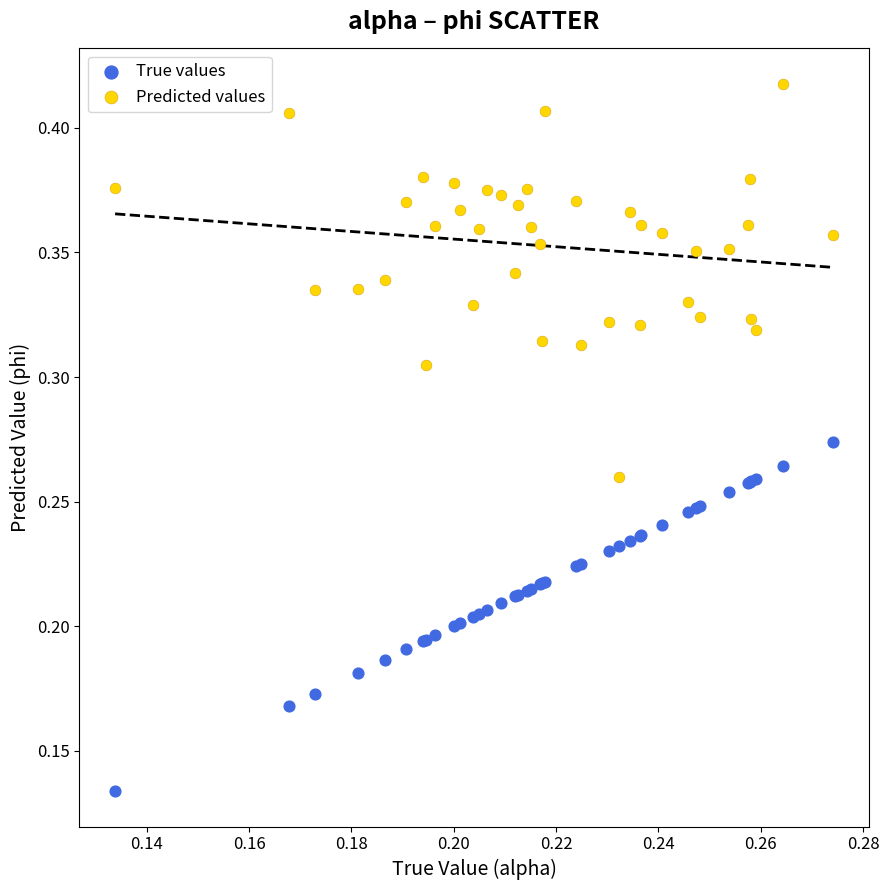

Which series reaches the maximum Y coordinate?

Predicted values